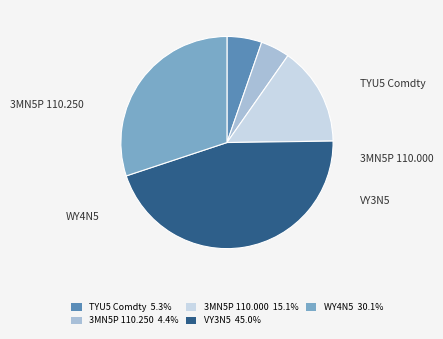

Does any single category account for the majority?

No